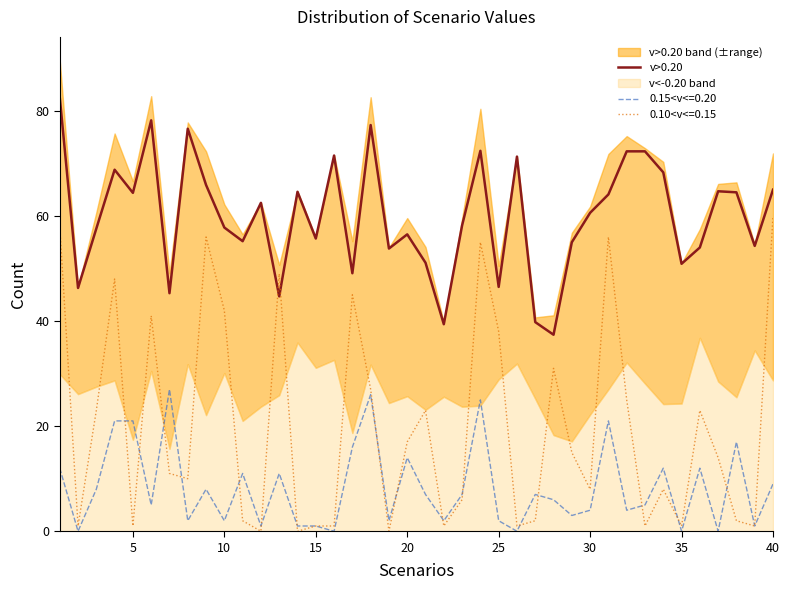

What is the value of the 19th point from the left?

53.8